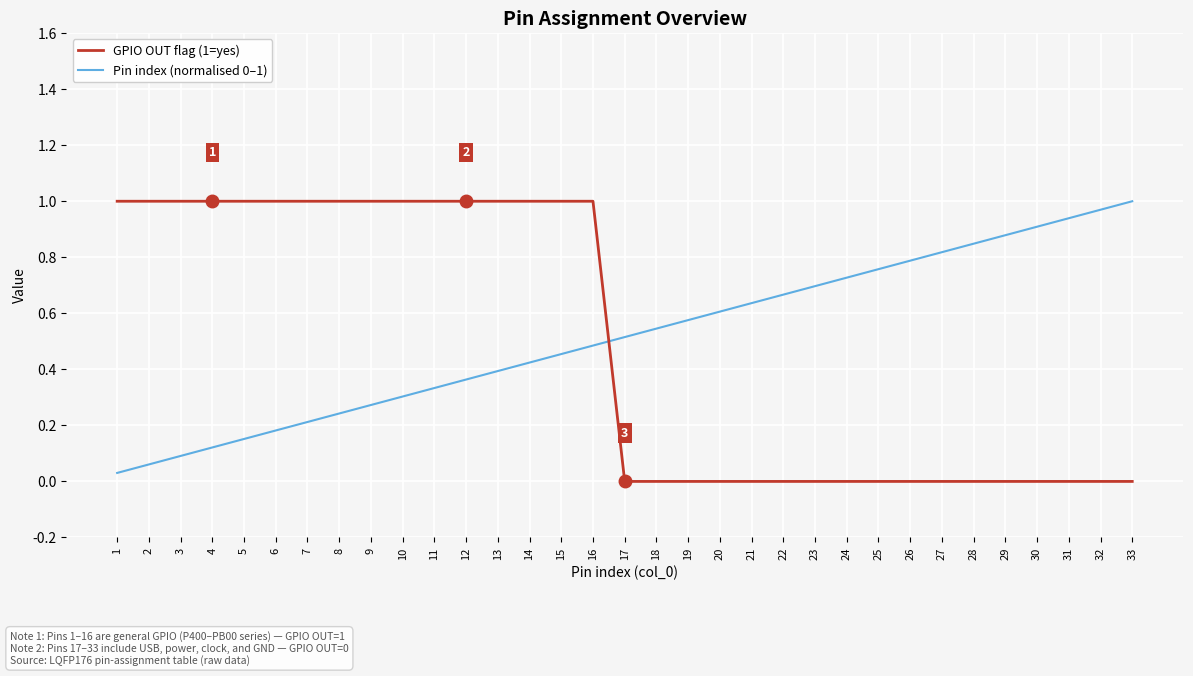

Does the chart display data point markers on the line(s)?

No